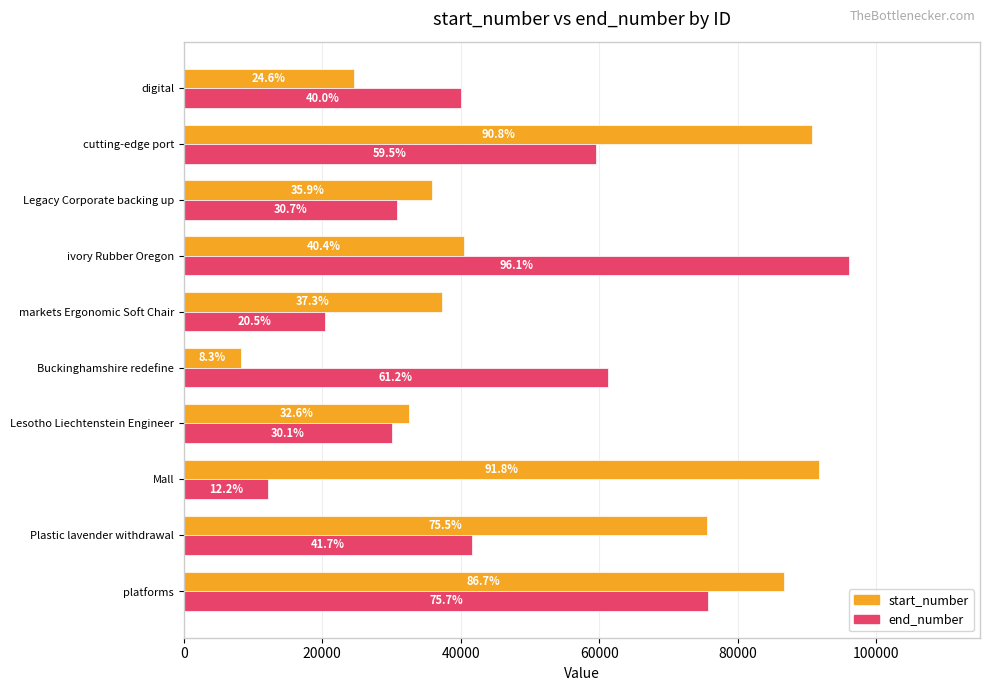

What is the highest value of the start_number series?

91765